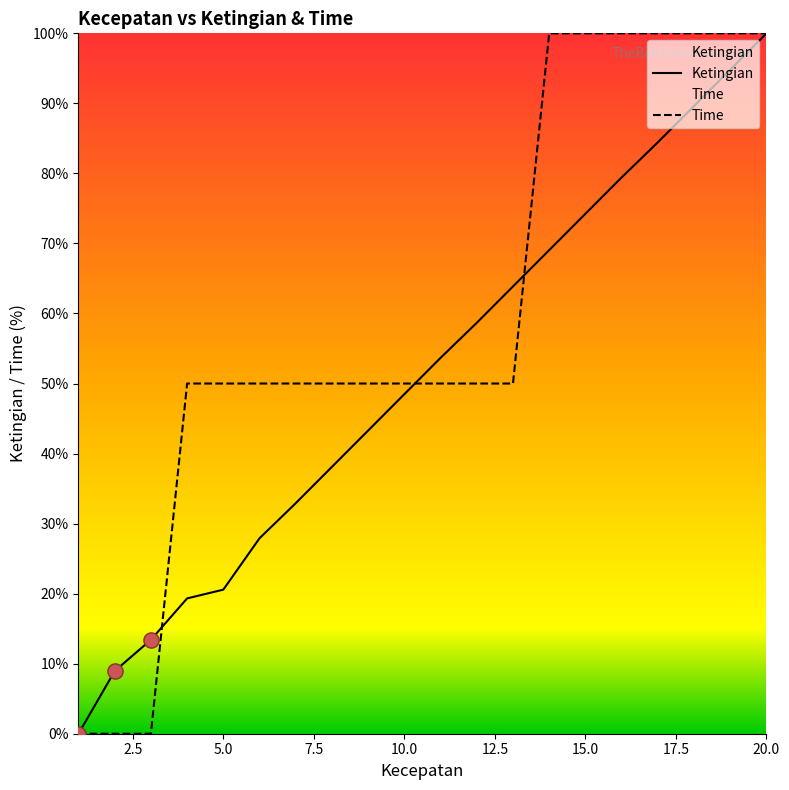

Which series reaches the minimum Y coordinate?

Ketingian